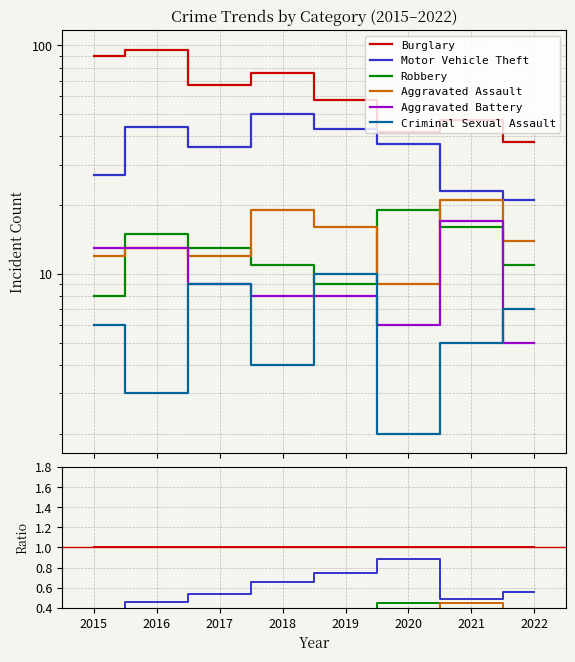

What are all the series names shown in the legend?

Burglary, Motor Vehicle Theft, Robbery, Aggravated Assault, Aggravated Battery, Criminal Sexual Assault